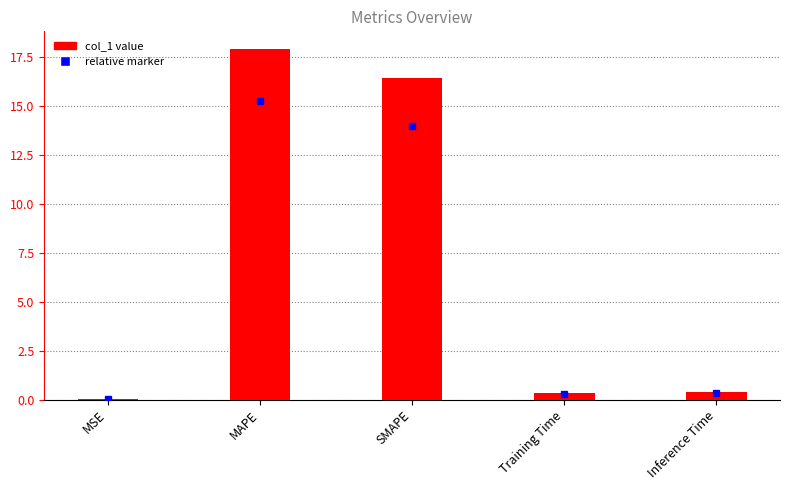

Is it true that the value at SMAPE is 29.5?

False